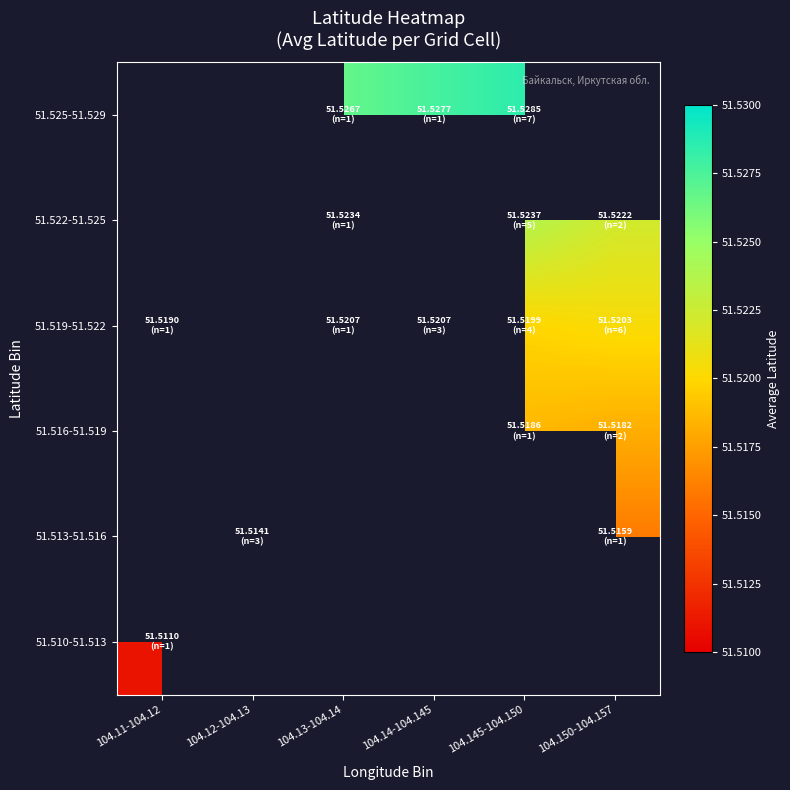

At which category does the chart reach its peak across all series?

104.145-104.150